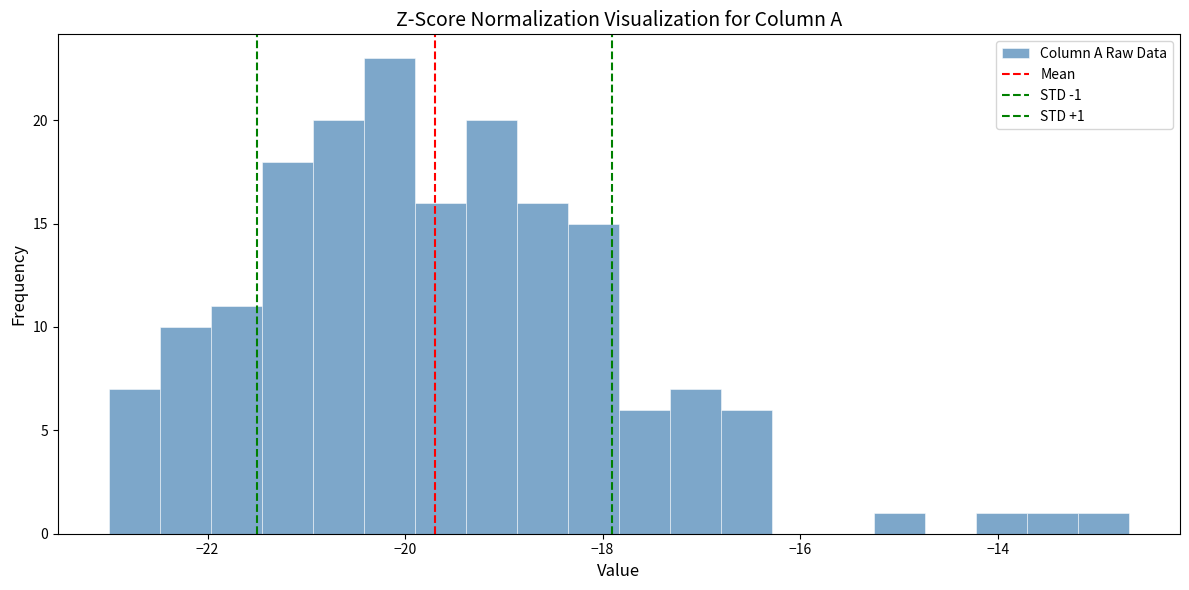

Around what value on the x-axis is the tallest bar? Give the approximate position of its centre, as read against the axis.

-20.2